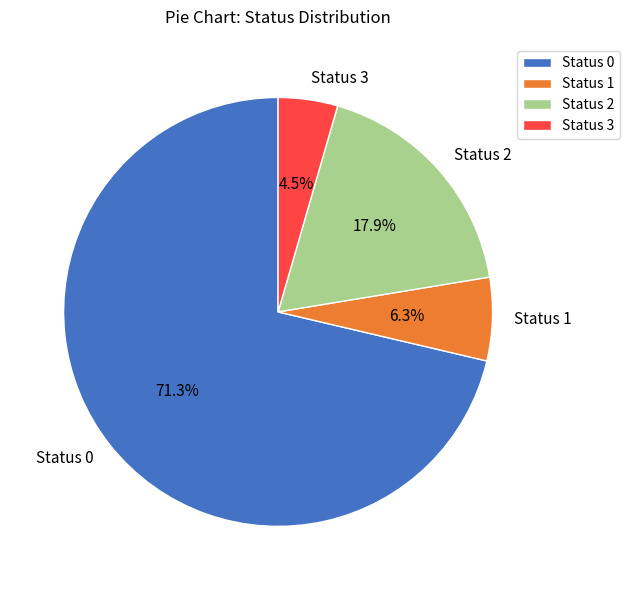

How many segments does this pie chart have?

4